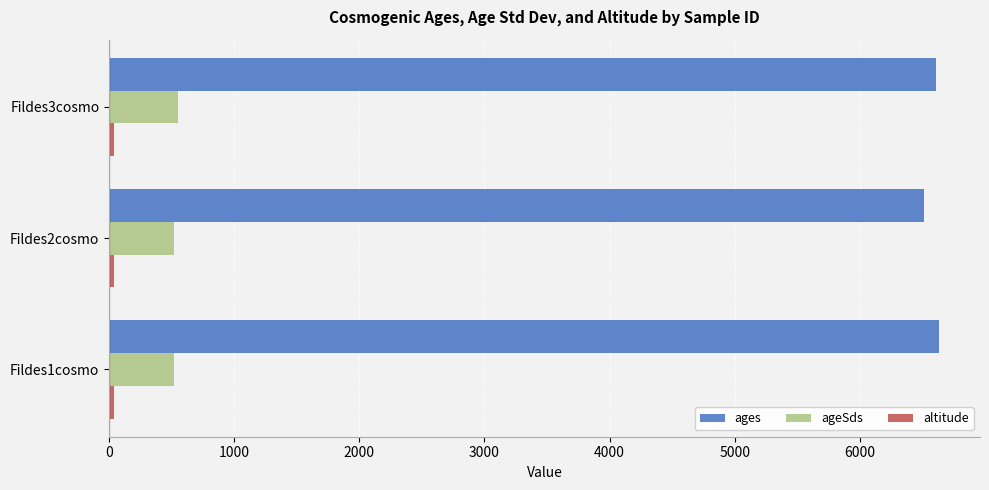

What is the difference between the maximum and minimum values in the ages series?

120